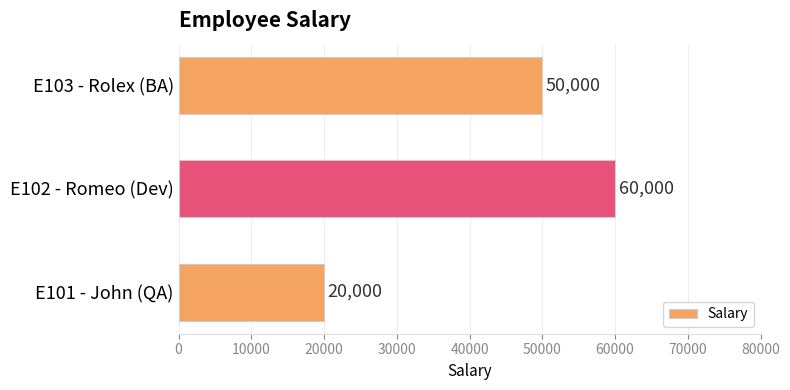

What is the average value?

43333